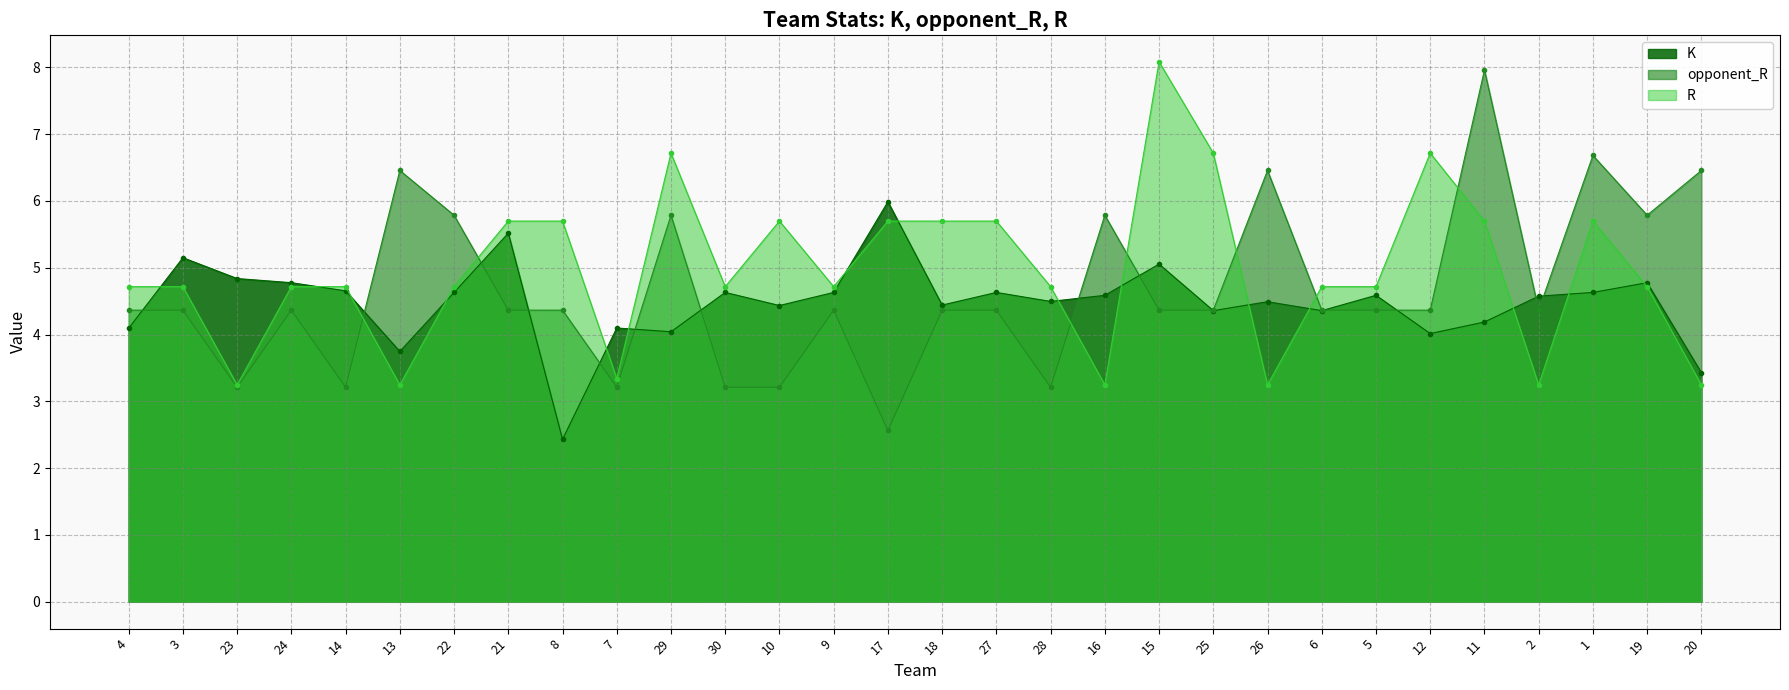

True or false: K has a value of 7.0 at 26.

False